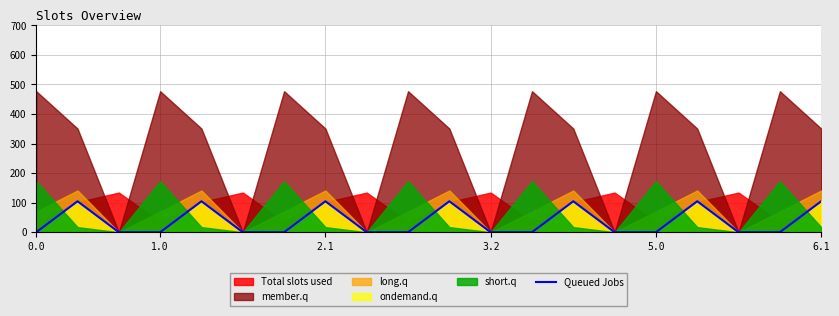

What position from the right is 0.0?

20